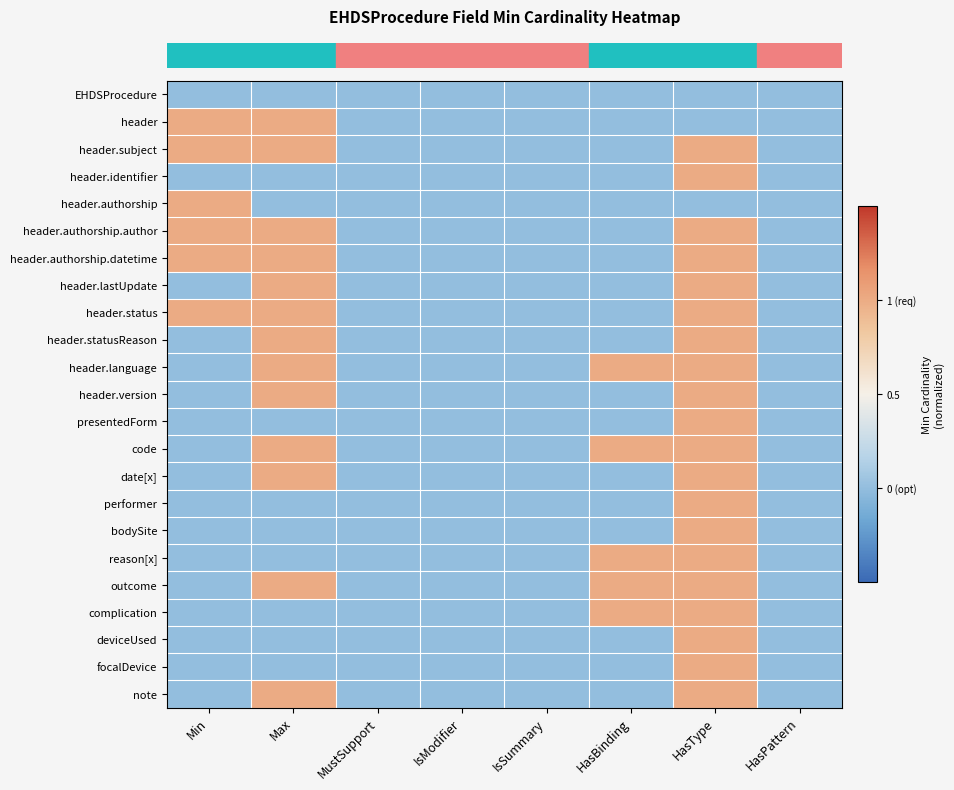

Reading right to left, what are all the values shown in this chart?

row_0: -1	-1	-1	-1	-1	-1	-1	-1
row_1: -1	-1	-1	-1	-1	-1	1	1
row_2: -1	1	-1	-1	-1	-1	1	1
row_3: -1	1	-1	-1	-1	-1	-1	-1
row_4: -1	-1	-1	-1	-1	-1	-1	1
row_5: -1	1	-1	-1	-1	-1	1	1
row_6: -1	1	-1	-1	-1	-1	1	1
row_7: -1	1	-1	-1	-1	-1	1	-1
row_8: -1	1	-1	-1	-1	-1	1	1
row_9: -1	1	-1	-1	-1	-1	1	-1
row_10: -1	1	1	-1	-1	-1	1	-1
row_11: -1	1	-1	-1	-1	-1	1	-1
row_12: -1	1	-1	-1	-1	-1	-1	-1
row_13: -1	1	1	-1	-1	-1	1	-1
row_14: -1	1	-1	-1	-1	-1	1	-1
row_15: -1	1	-1	-1	-1	-1	-1	-1
row_16: -1	1	-1	-1	-1	-1	-1	-1
row_17: -1	1	1	-1	-1	-1	-1	-1
row_18: -1	1	1	-1	-1	-1	1	-1
row_19: -1	1	1	-1	-1	-1	-1	-1
row_20: -1	1	-1	-1	-1	-1	-1	-1
row_21: -1	1	-1	-1	-1	-1	-1	-1
row_22: -1	1	-1	-1	-1	-1	1	-1